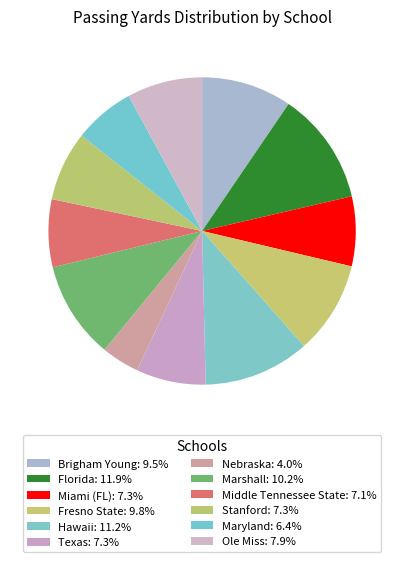

Count the number of slices in the pie.

12